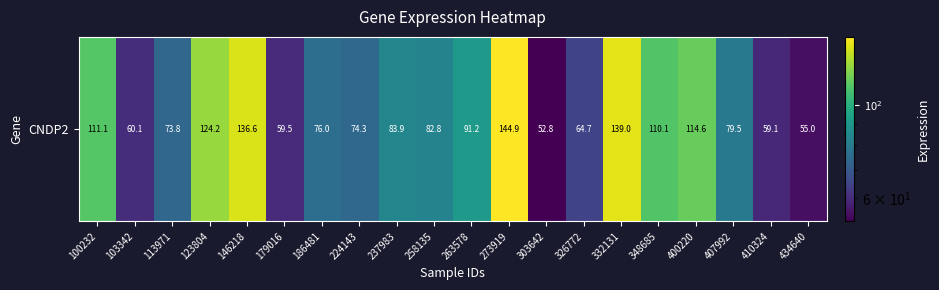

At which label does the data first exceed 82?

100232